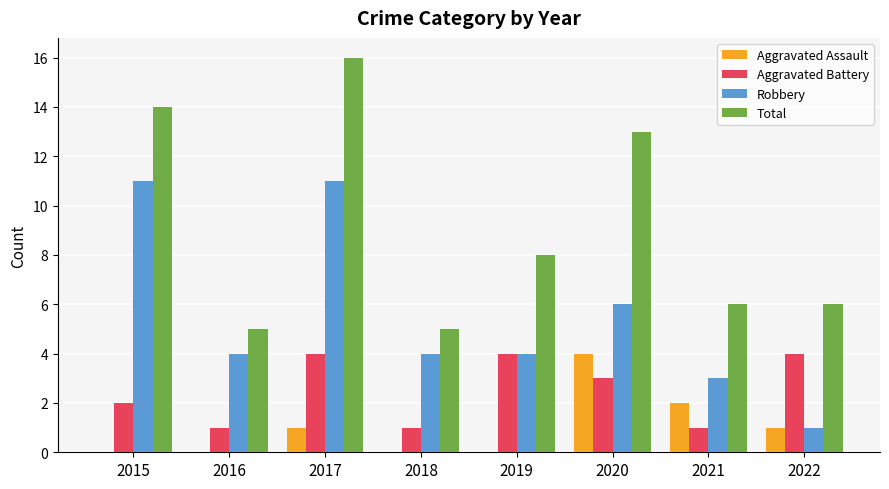

How many data points does each series have?

8